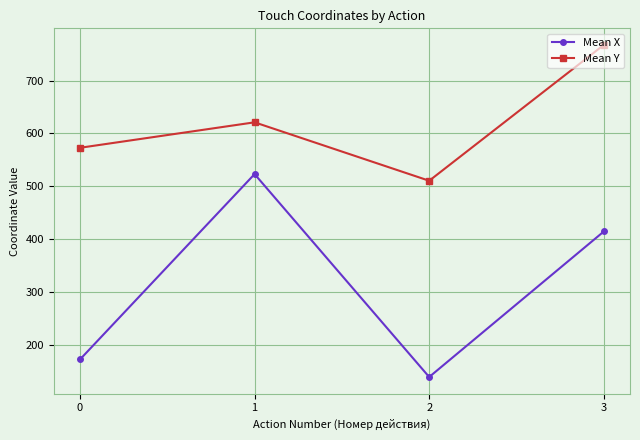

Rank the categories by Mean Y value from lowest to highest.

2, 0, 1, 3